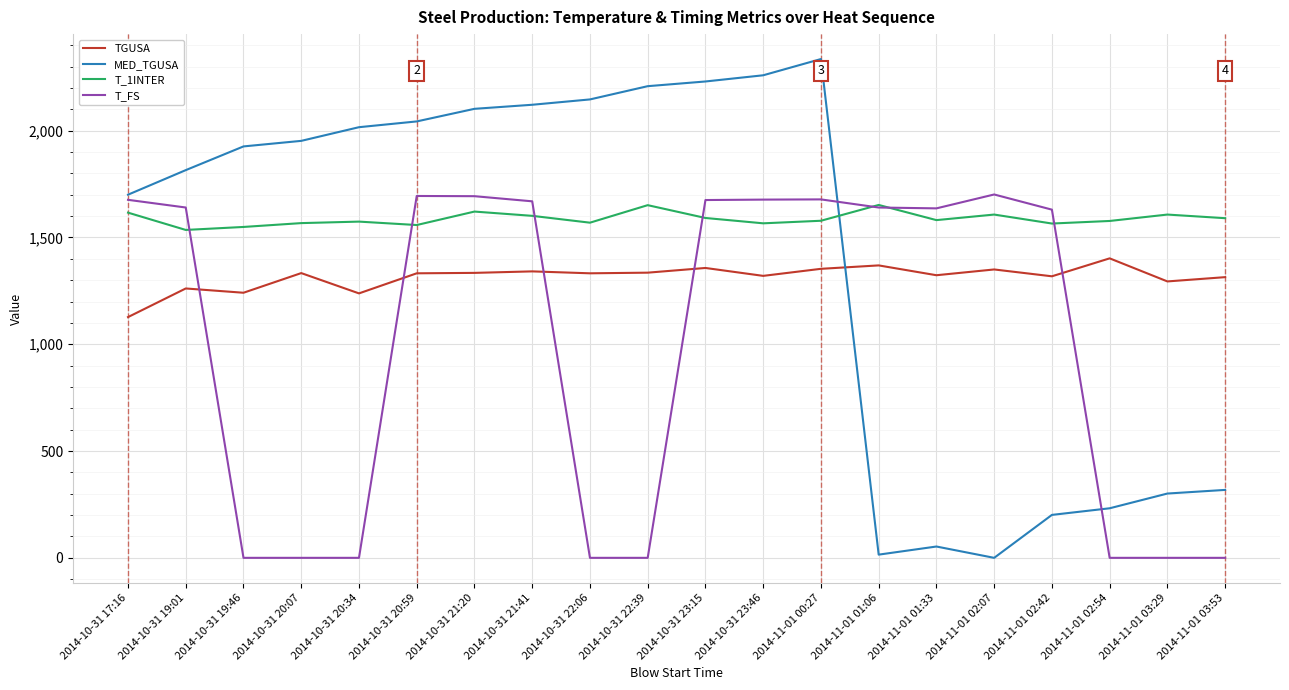

Which series has the largest total across all categories?

T_1INTER